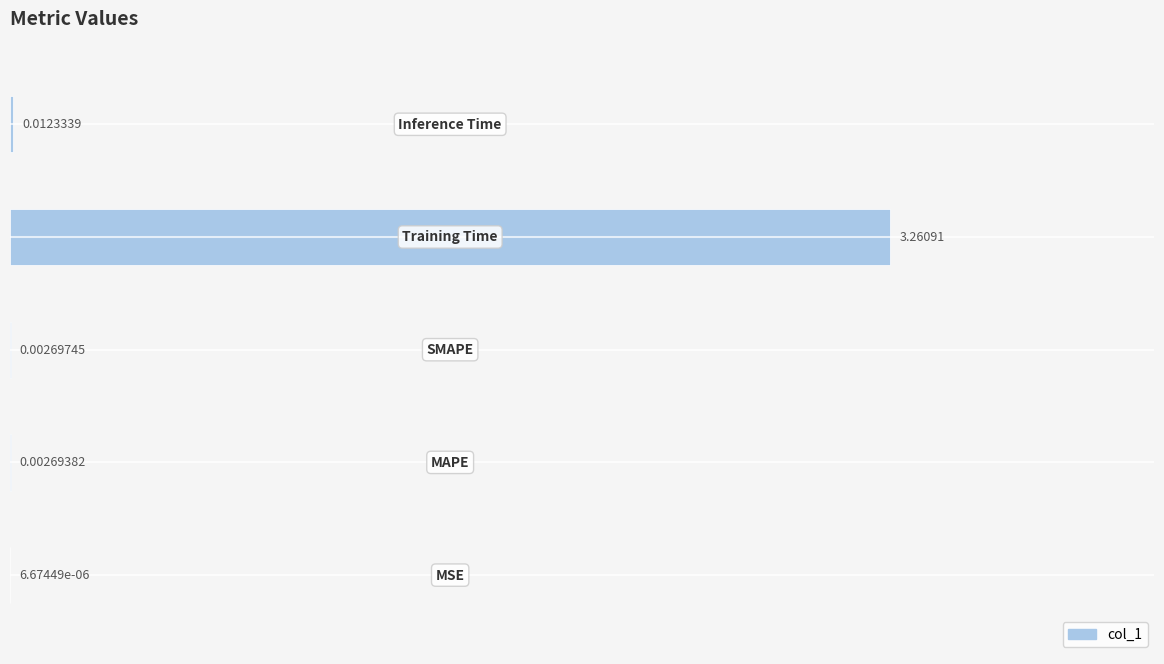

How many distinct data groups are displayed?

1